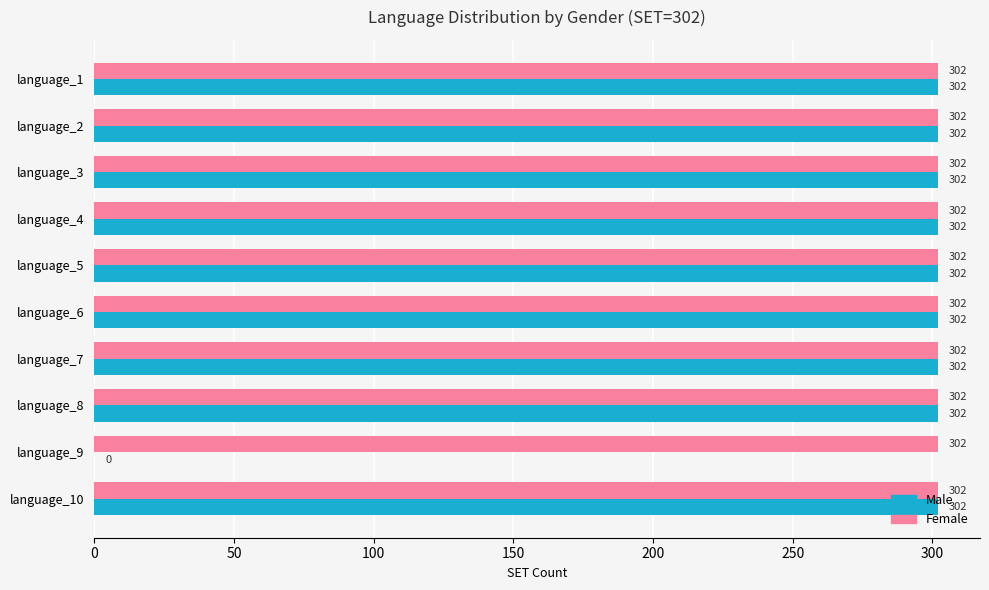

What is the total value across all series at language_2?

604